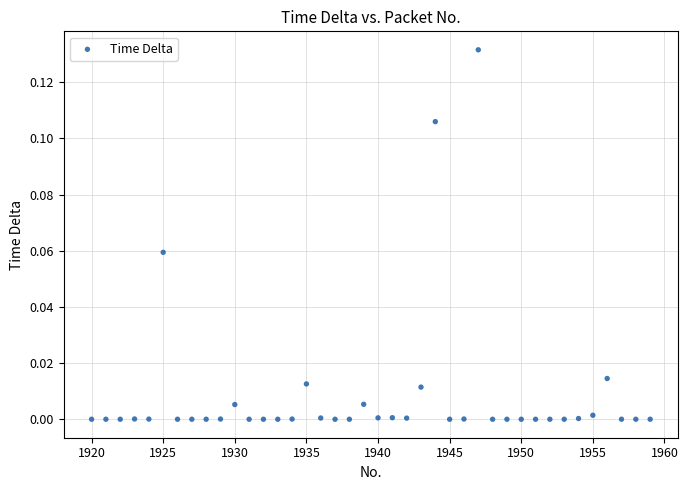

What is the range of X values (max minus min)?

39.0